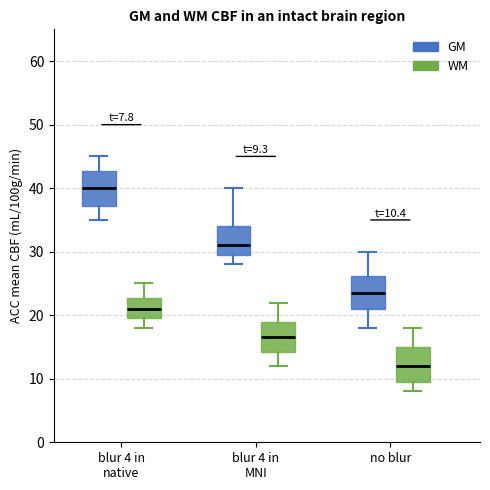

Which box's median line is the highest?

blur 4 in native (GM)